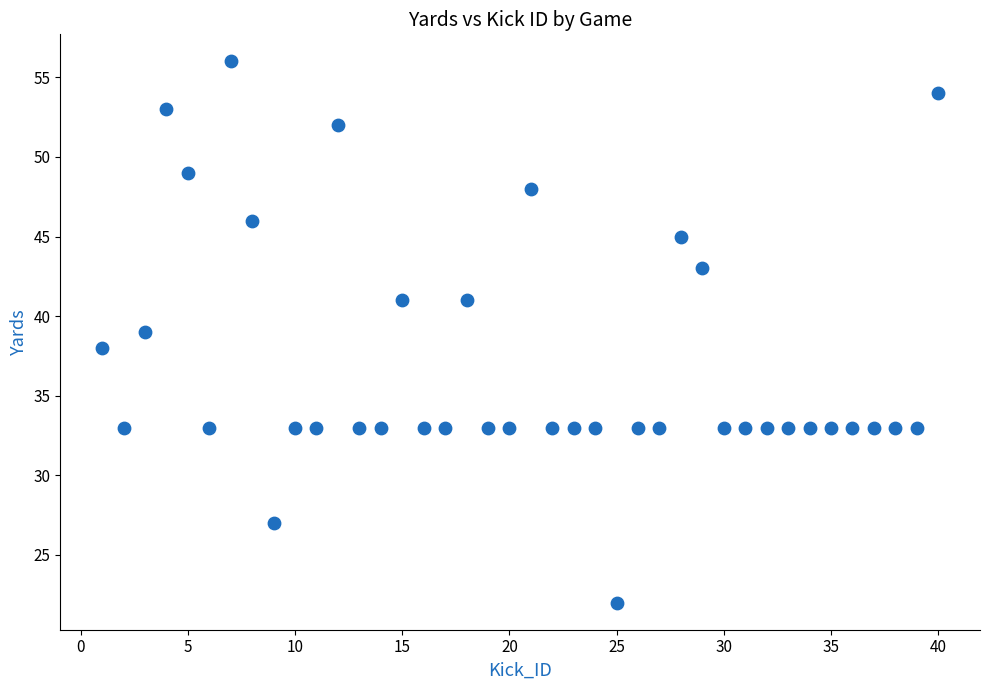

What is the range of Y values (max minus min)?

34